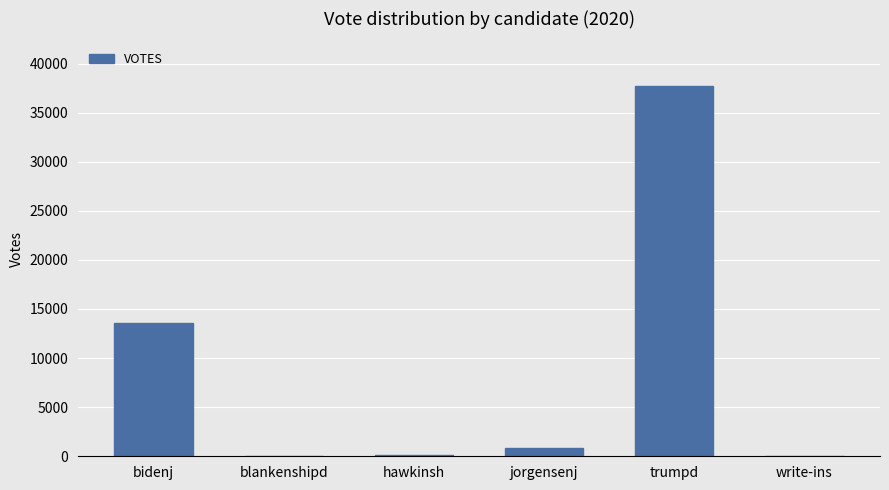

True or false: the data shows 52 at blankenshipd.

True